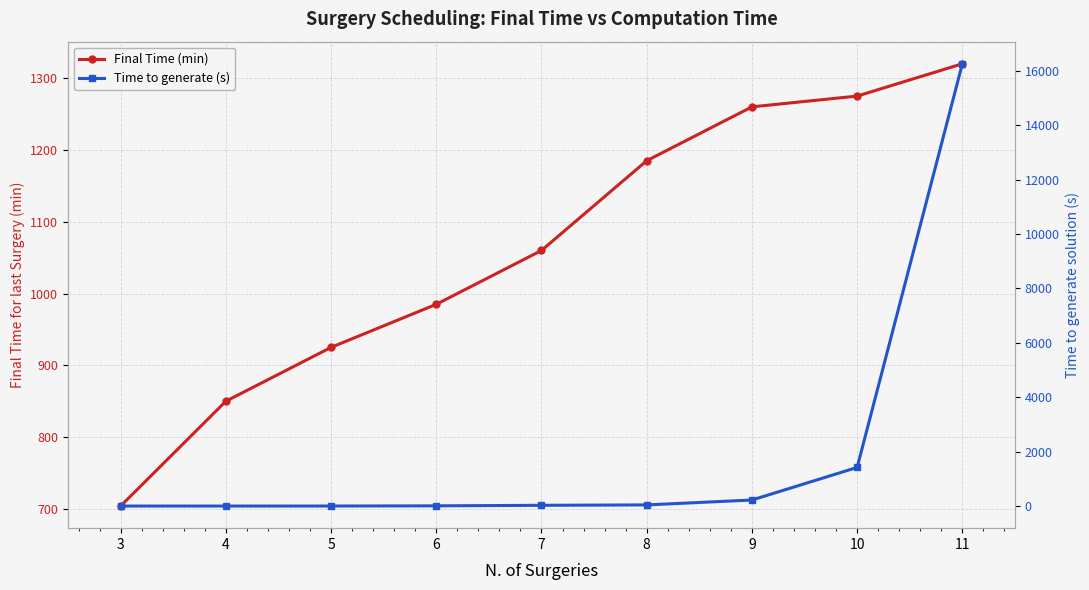

Which series changed the most between 4 and 7?

Final Time (min)